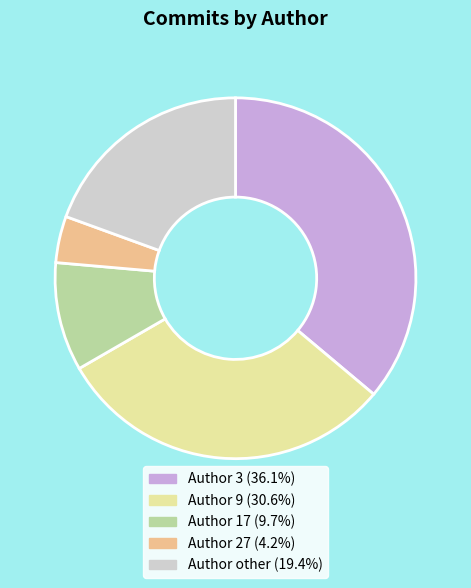

Is there any slice that represents more than half of the pie?

No